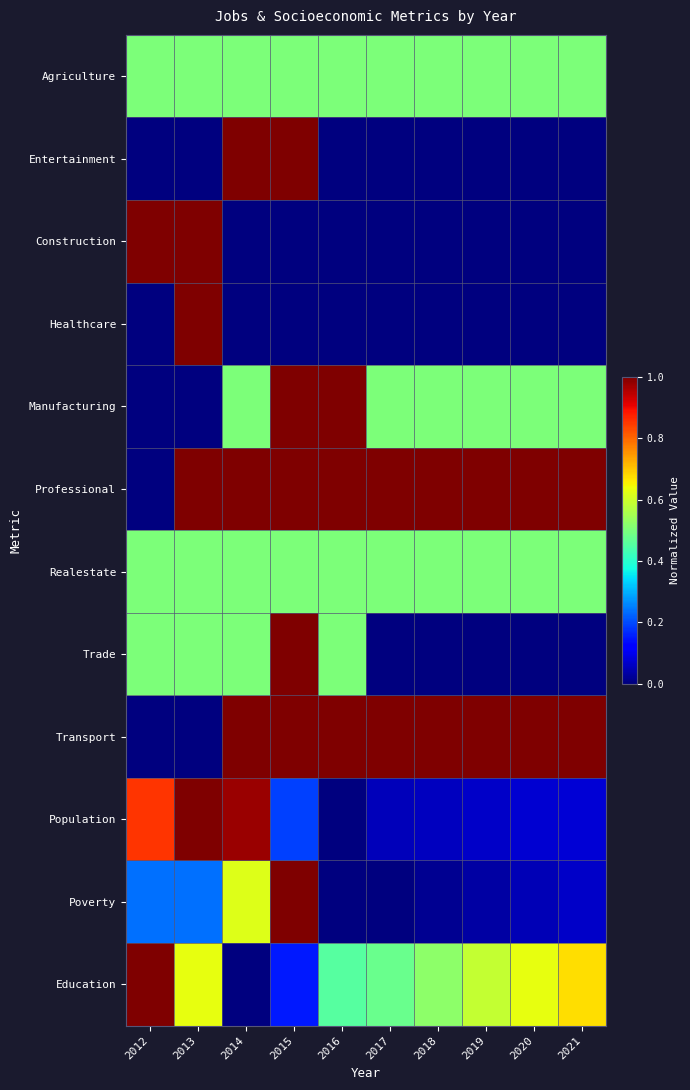

Reading left to right, what are all the values shown in this chart?

Agriculture: 2012=0.5	2013=0.5	2014=0.5	2015=0.5	2016=0.5	2017=0.5	2018=0.5	2019=0.5	2020=0.5	2021=0.5
Entertainment: 2012=0.0	2013=0.0	2014=1.0	2015=1.0	2016=0.0	2017=0.0	2018=0.0	2019=0.0	2020=0.0	2021=0.0
Construction: 2012=1.0	2013=1.0	2014=0.0	2015=0.0	2016=0.0	2017=0.0	2018=0.0	2019=0.0	2020=0.0	2021=0.0
Healthcare: 2012=0.0	2013=1.0	2014=0.0	2015=0.0	2016=0.0	2017=0.0	2018=0.0	2019=0.0	2020=0.0	2021=0.0
Manufacturing: 2012=0.0	2013=0.0	2014=0.5	2015=1.0	2016=1.0	2017=0.5	2018=0.5	2019=0.5	2020=0.5	2021=0.5
Professional: 2012=0.0	2013=1.0	2014=1.0	2015=1.0	2016=1.0	2017=1.0	2018=1.0	2019=1.0	2020=1.0	2021=1.0
Realestate: 2012=0.5	2013=0.5	2014=0.5	2015=0.5	2016=0.5	2017=0.5	2018=0.5	2019=0.5	2020=0.5	2021=0.5
Trade: 2012=0.5	2013=0.5	2014=0.5	2015=1.0	2016=0.5	2017=0.0	2018=0.0	2019=0.0	2020=0.0	2021=0.0
Transport: 2012=0.0	2013=0.0	2014=1.0	2015=1.0	2016=1.0	2017=1.0	2018=1.0	2019=1.0	2020=1.0	2021=1.0
Population: 2012=0.9	2013=1.0	2014=1.0	2015=0.2	2016=0.0	2017=0.1	2018=0.1	2019=0.1	2020=0.1	2021=0.1
Poverty: 2012=0.2	2013=0.2	2014=0.6	2015=1.0	2016=0.0	2017=0.0	2018=0.0	2019=0.0	2020=0.0	2021=0.1
Education: 2012=1.0	2013=0.6	2014=0.0	2015=0.2	2016=0.5	2017=0.5	2018=0.5	2019=0.6	2020=0.6	2021=0.7